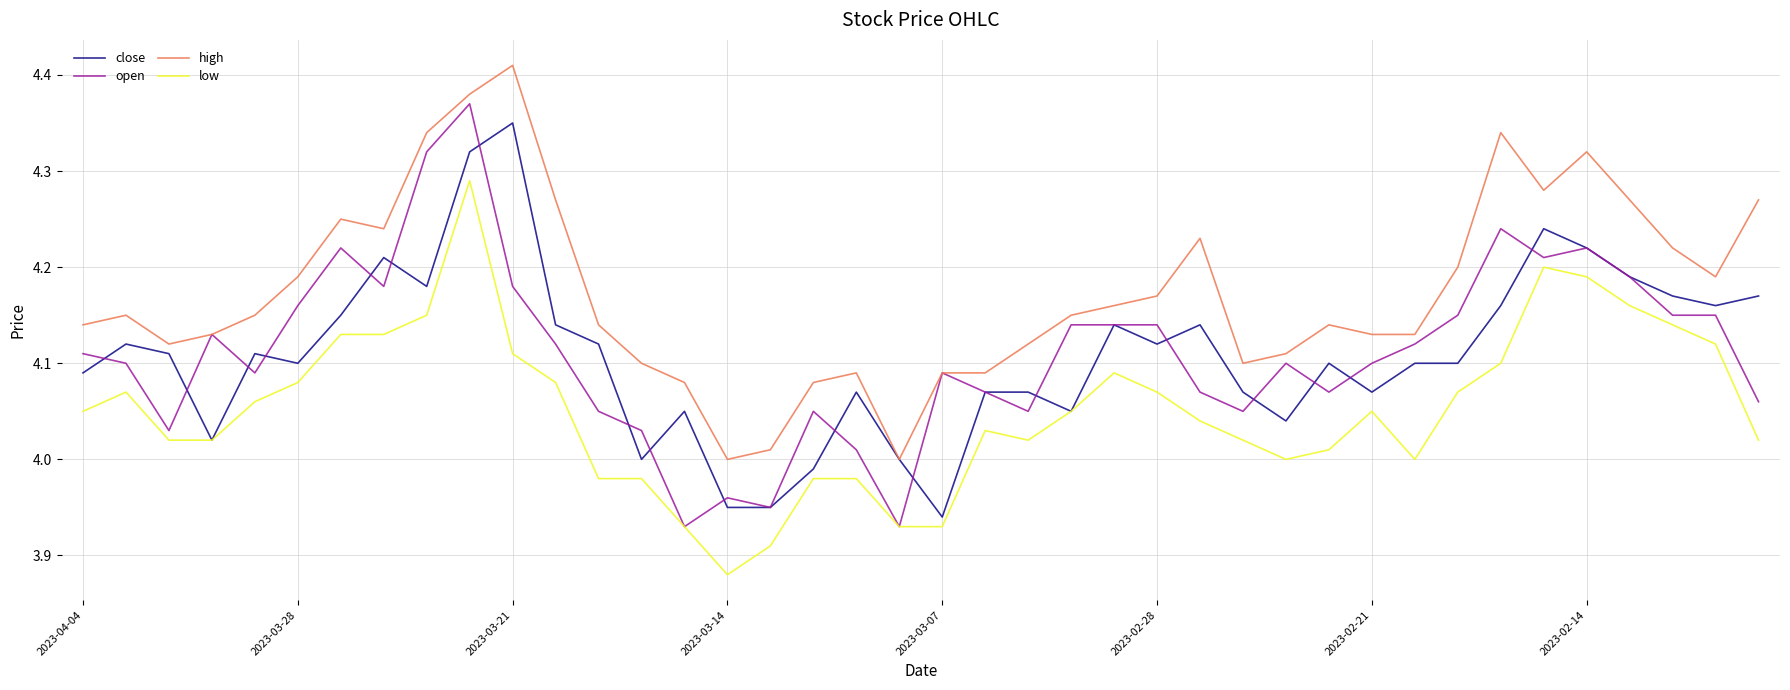

Which series has the largest total across all categories?

high